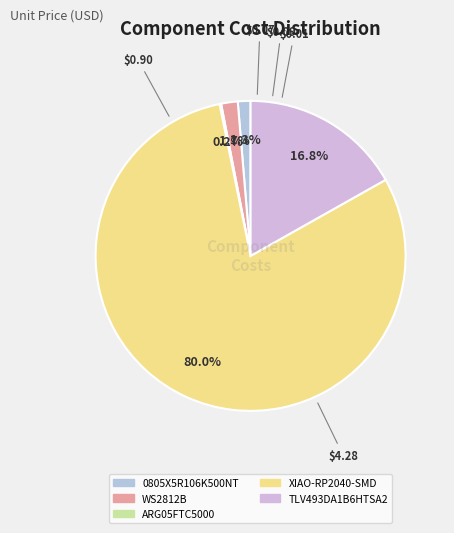

The ARG05FTC5000 slice represents 7% of the pie. True or false?

False